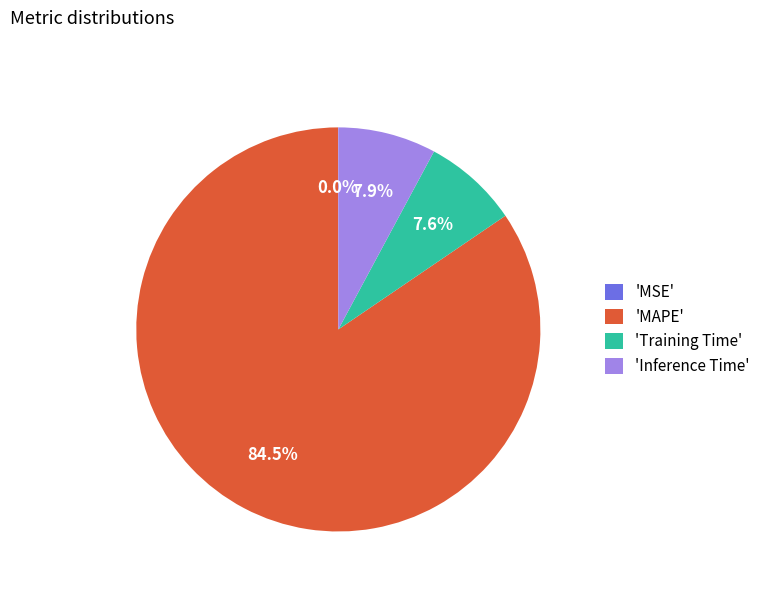

Between 'Training Time' and 'MAPE', which is larger?

'MAPE'